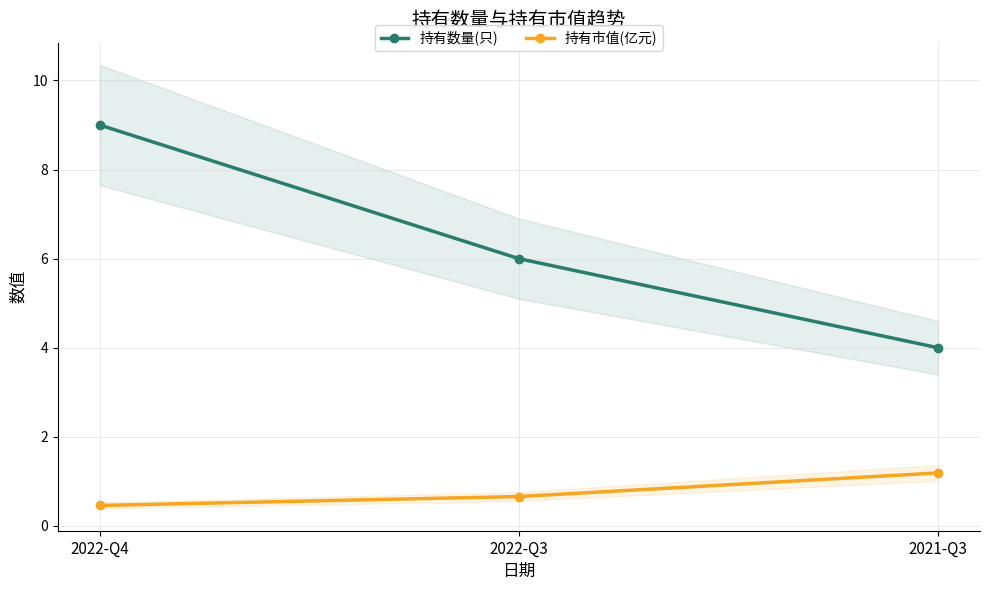

How many lines are shown in the chart?

2